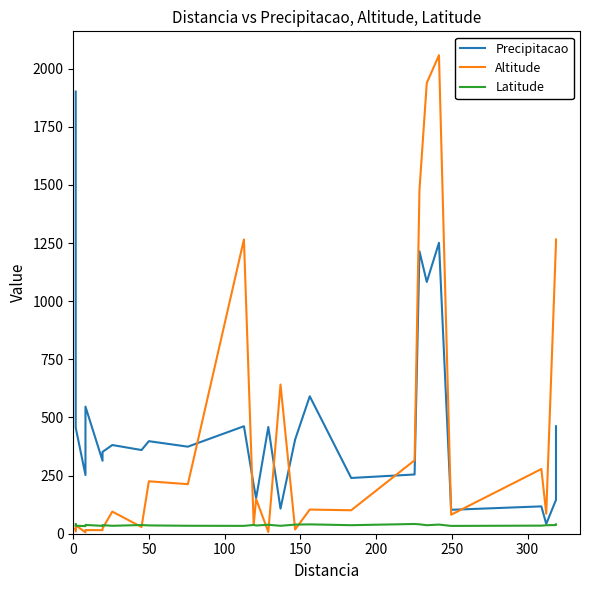

How many lines are shown in the chart?

3